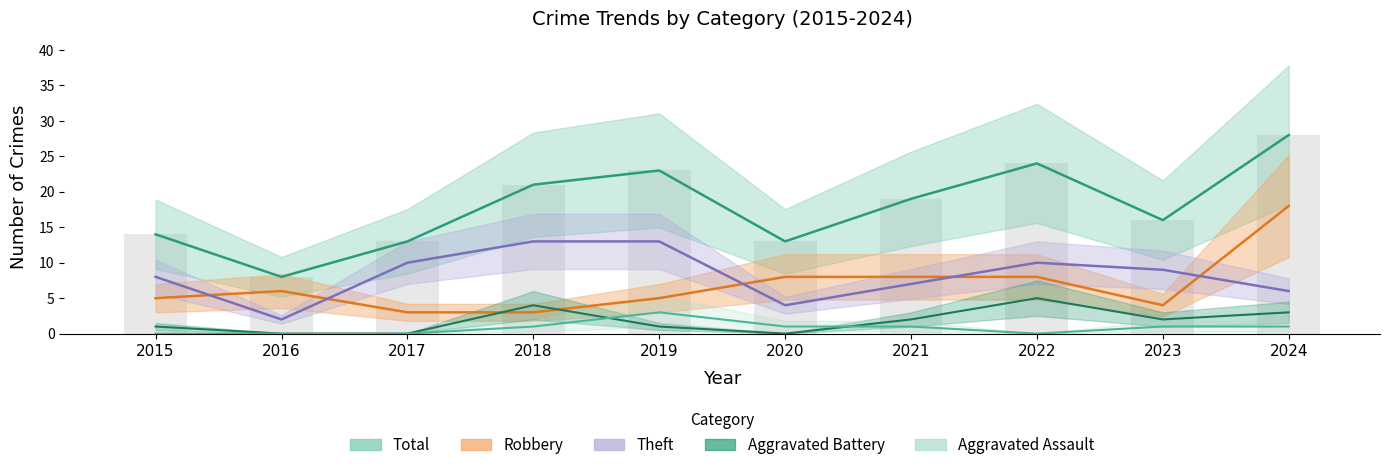

Between 2015 and 2016, which series saw the biggest shift?

Theft